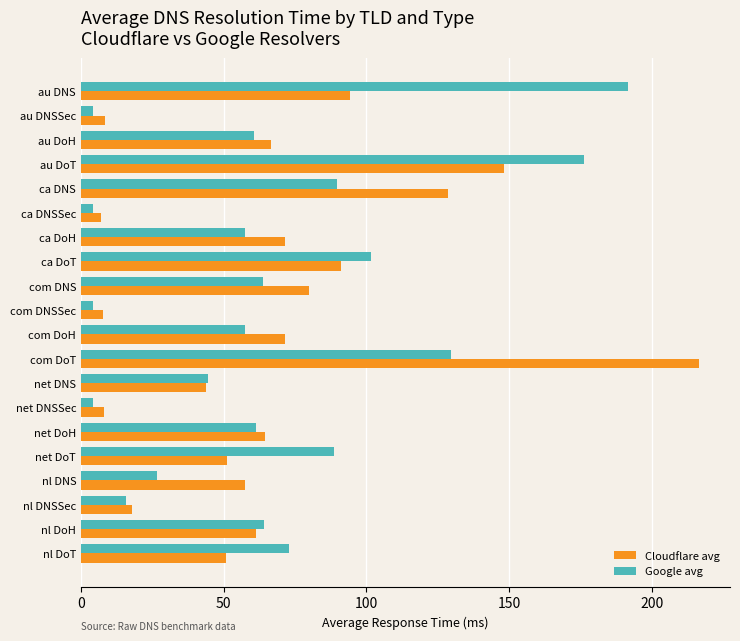

How many values in the Google avg series are below 61?

10